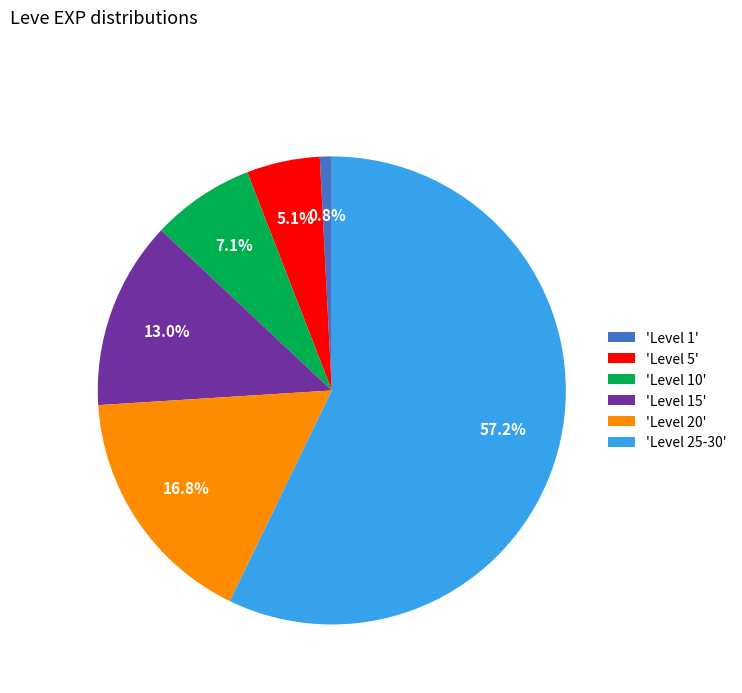

Is the sum of 'Level 15' and 'Level 10' greater than half?

No